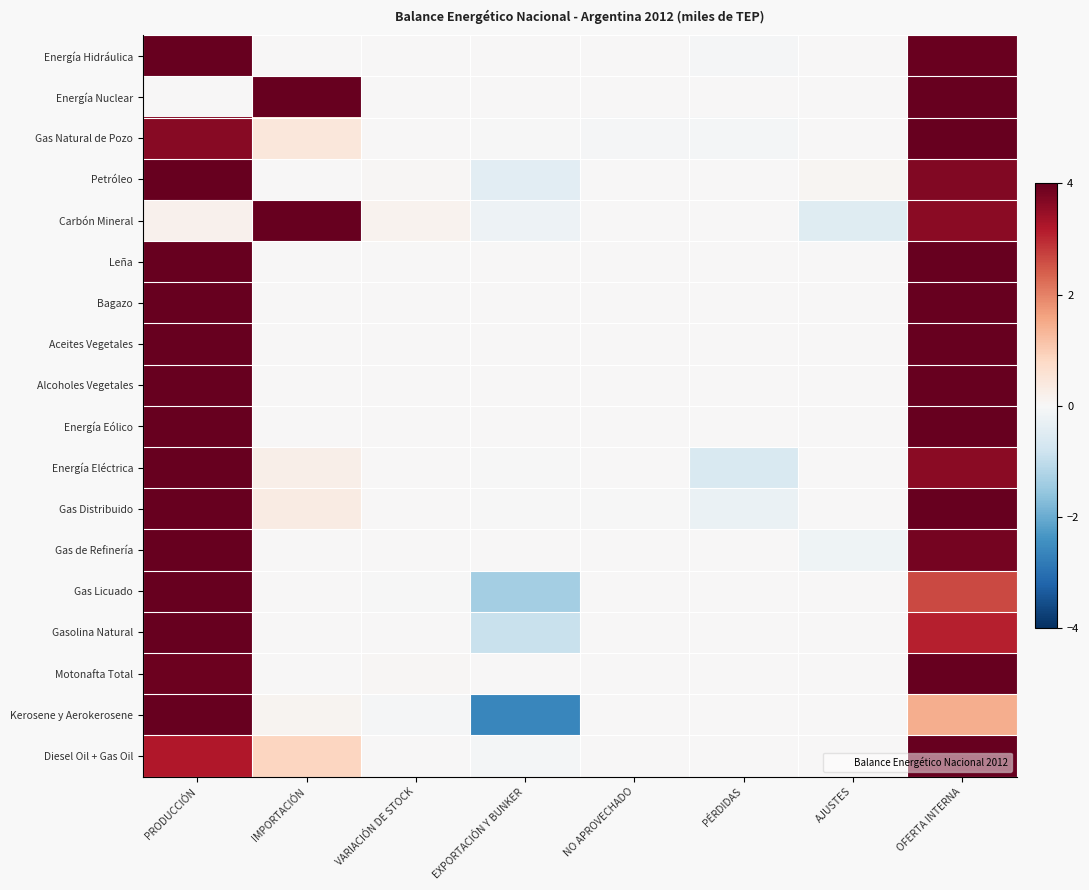

What is the total value across all series at VARIACIÓN DE STOCK?

0.2